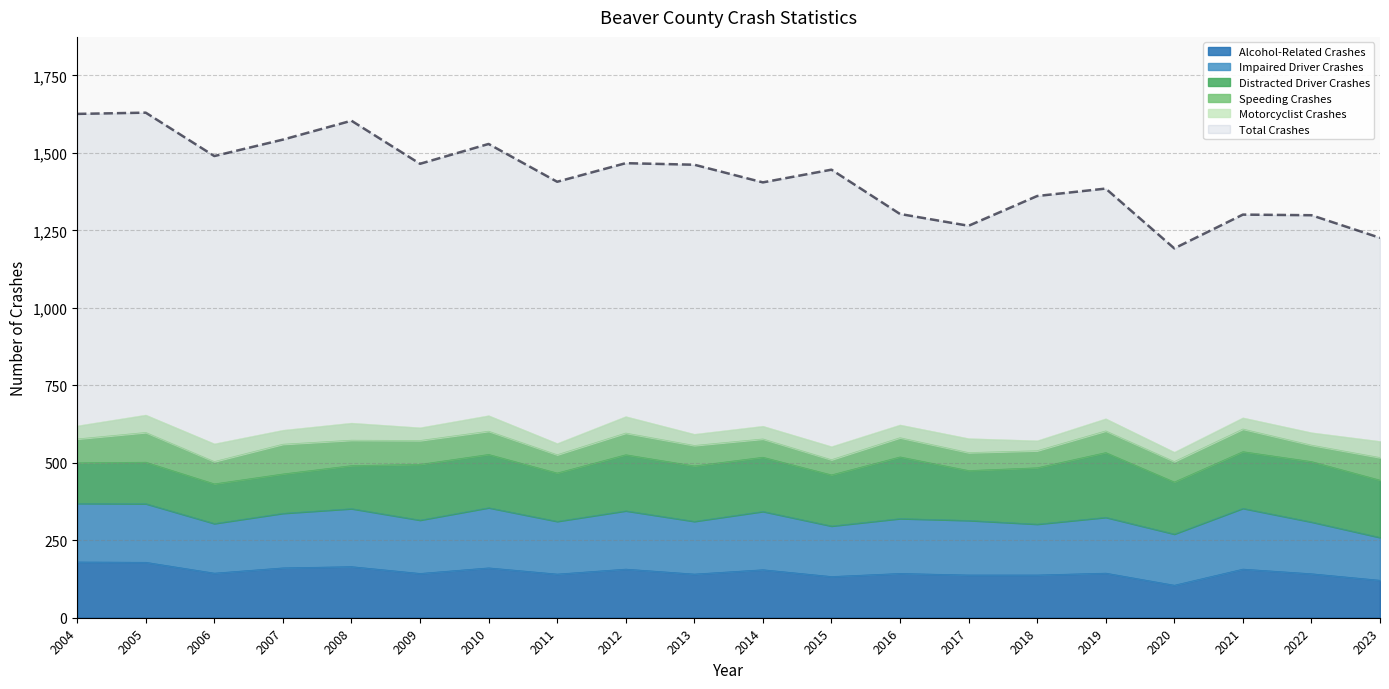

List the series in order of their peak value, lowest first.

Motorcyclist Crashes, Speeding Crashes, Alcohol-Related Crashes, Impaired Driver Crashes, Distracted Driver Crashes, Total Crashes